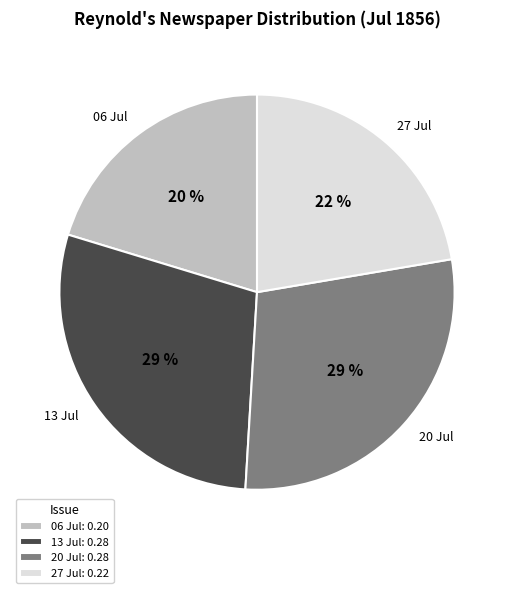

How many segments does this pie chart have?

4